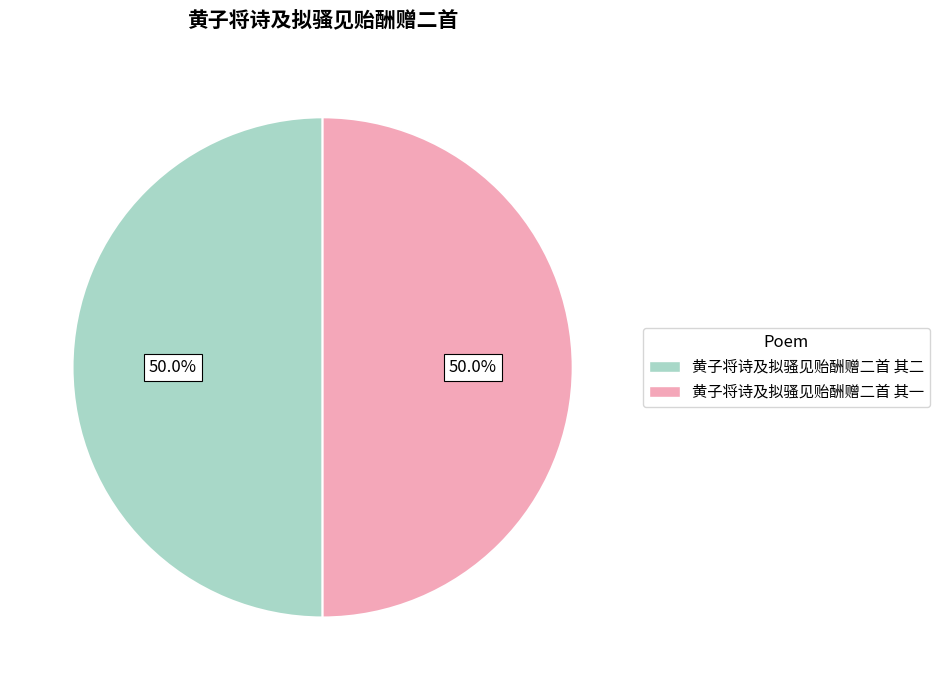

What percentage is NOT represented by 黄子将诗及拟骚见贻酬赠二首 其一?

50.0%